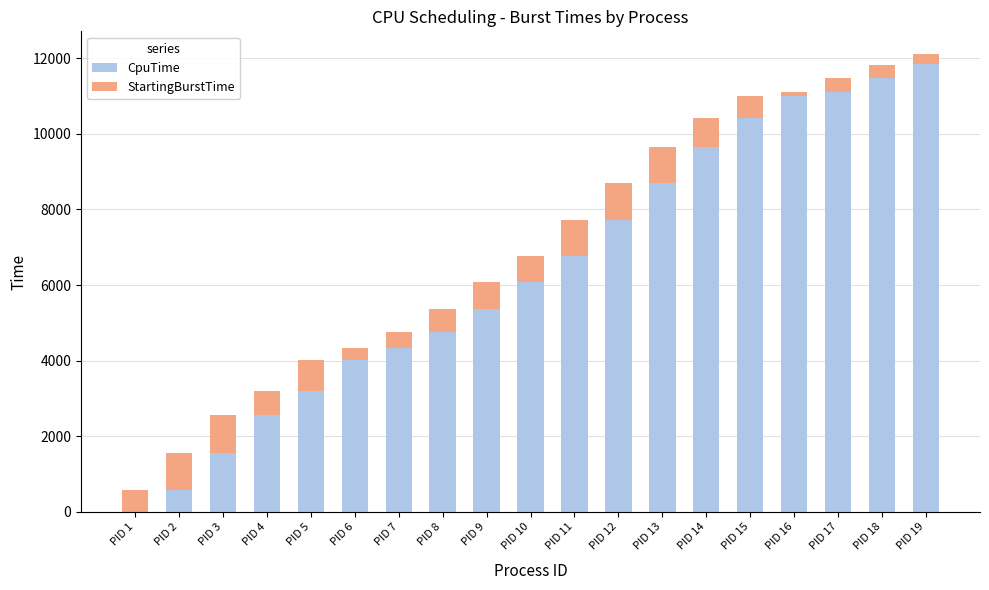

What is the highest value of the CpuTime series?

11835